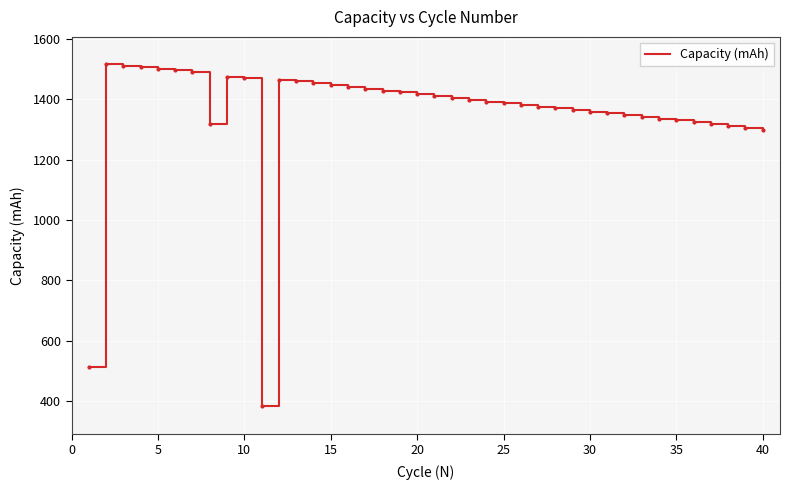

What is the difference between the maximum and minimum values?

1131.1